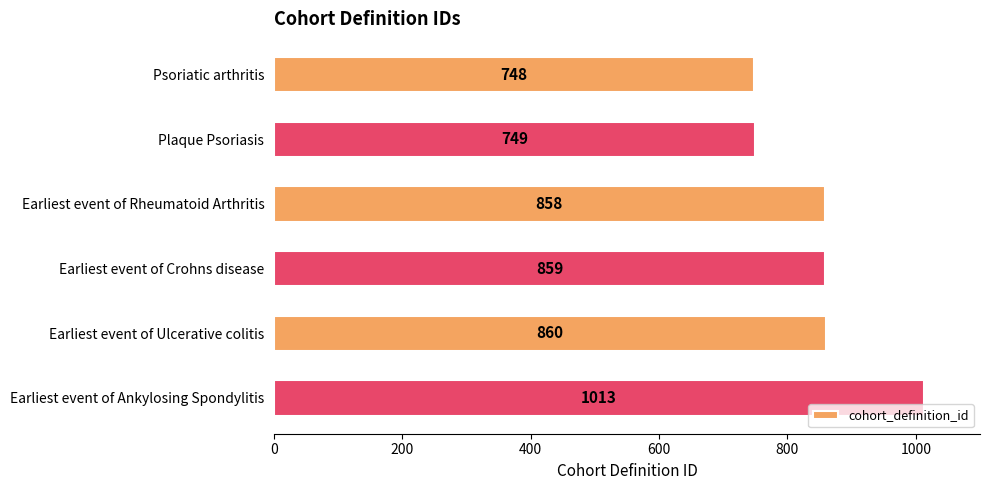

What is the difference between the maximum and minimum values?

265